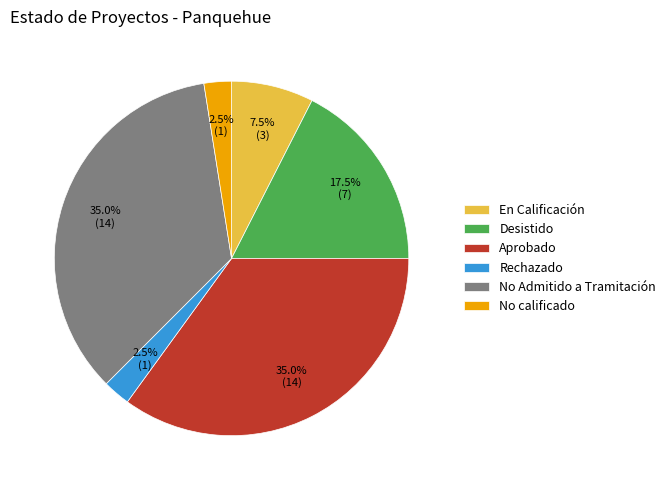

True or false: No Admitido a Tramitación accounts for 28% of the total.

False